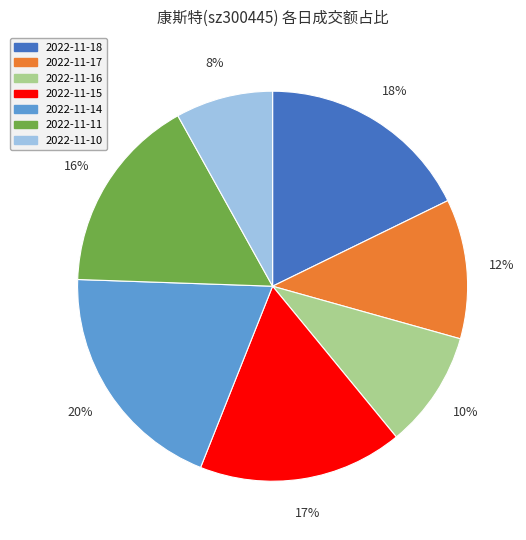

Approximately how many times larger is the value at 2022-11-10 compared to 2022-11-14?

0.4